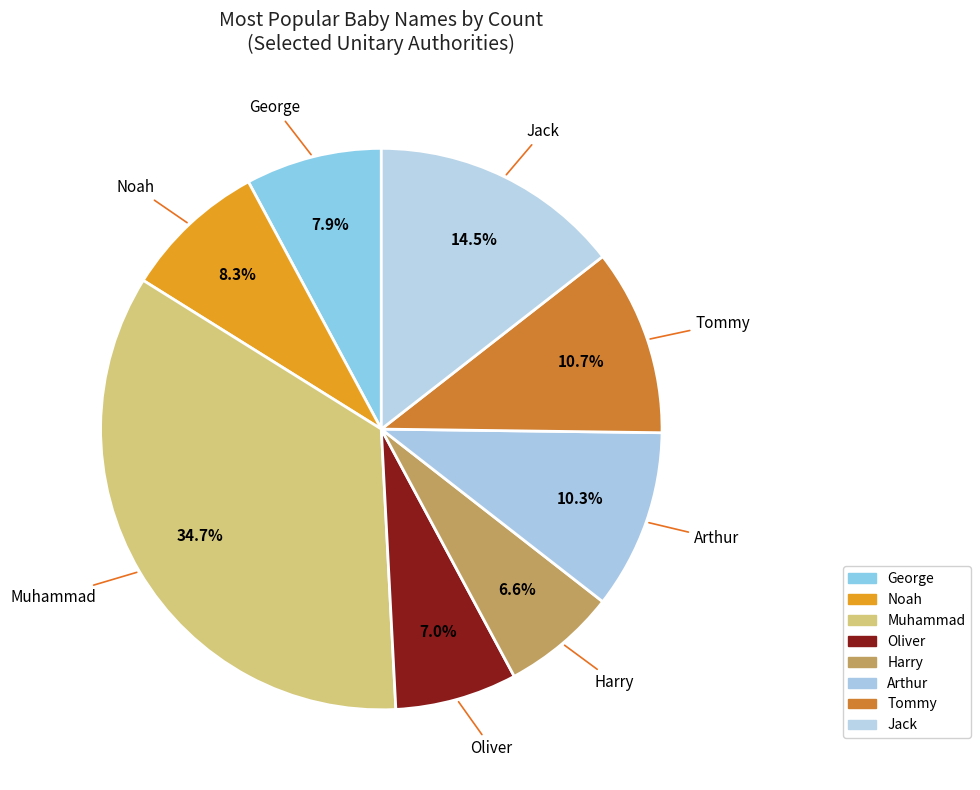

Which has a higher value, Harry or Noah?

Noah